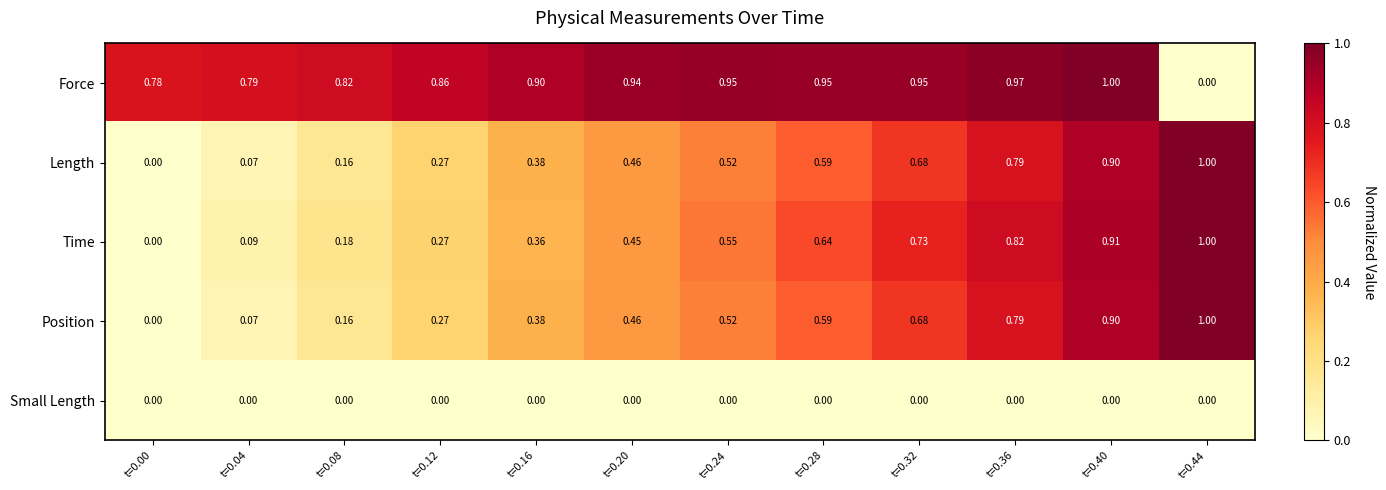

Is the value of Small Length at t=0.28 greater than the value of Force at t=0.08?

No